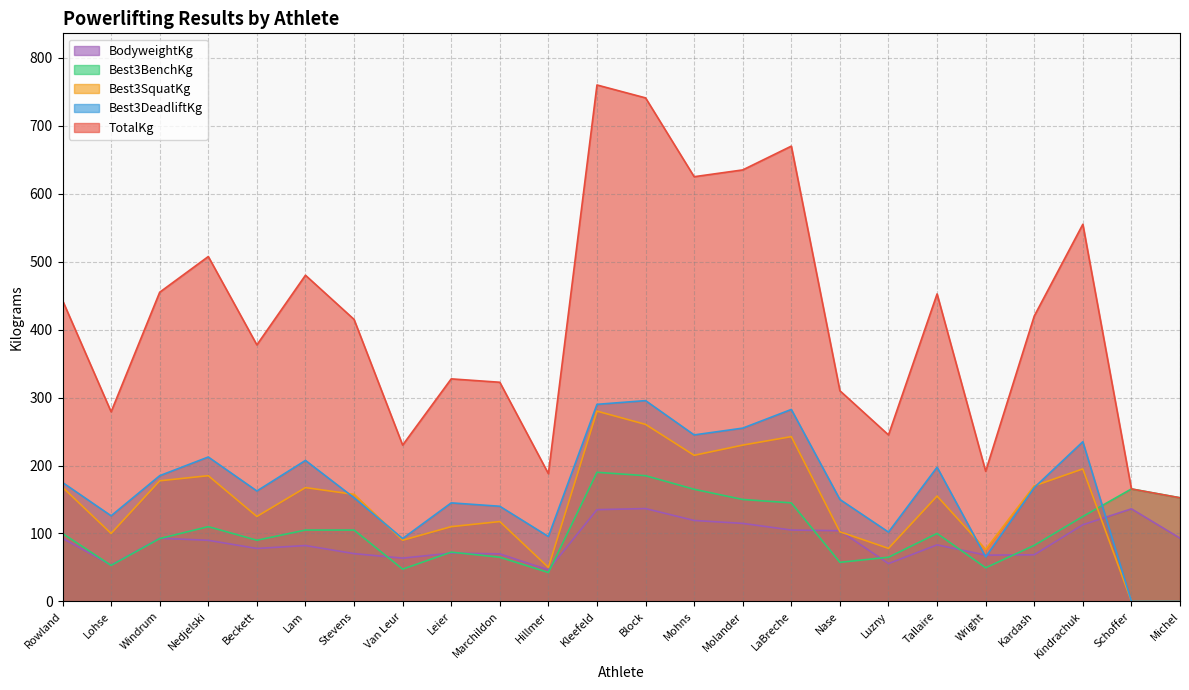

What is the average value of the TotalKg series?

414.5